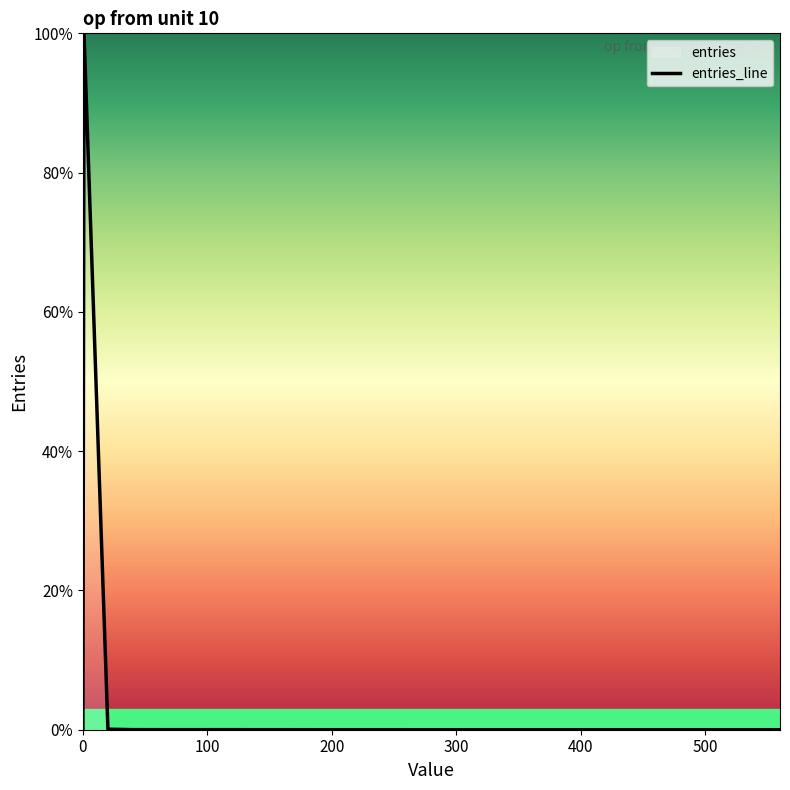

What is the greatest value displayed?

100.0